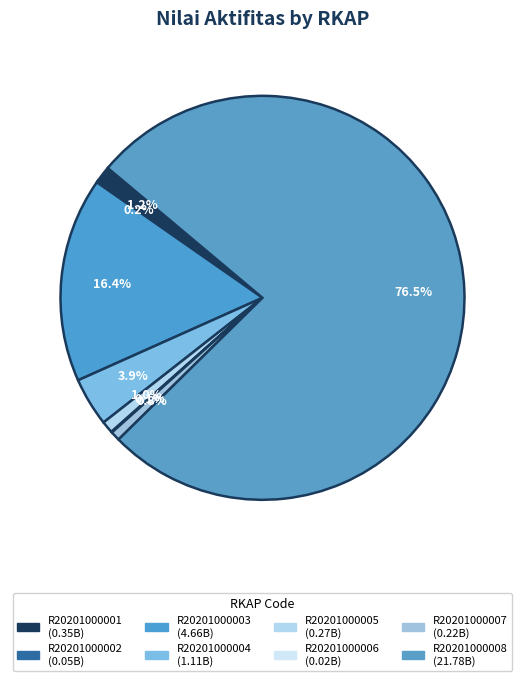

How much of the chart is everything except R20201000006?

99.9%